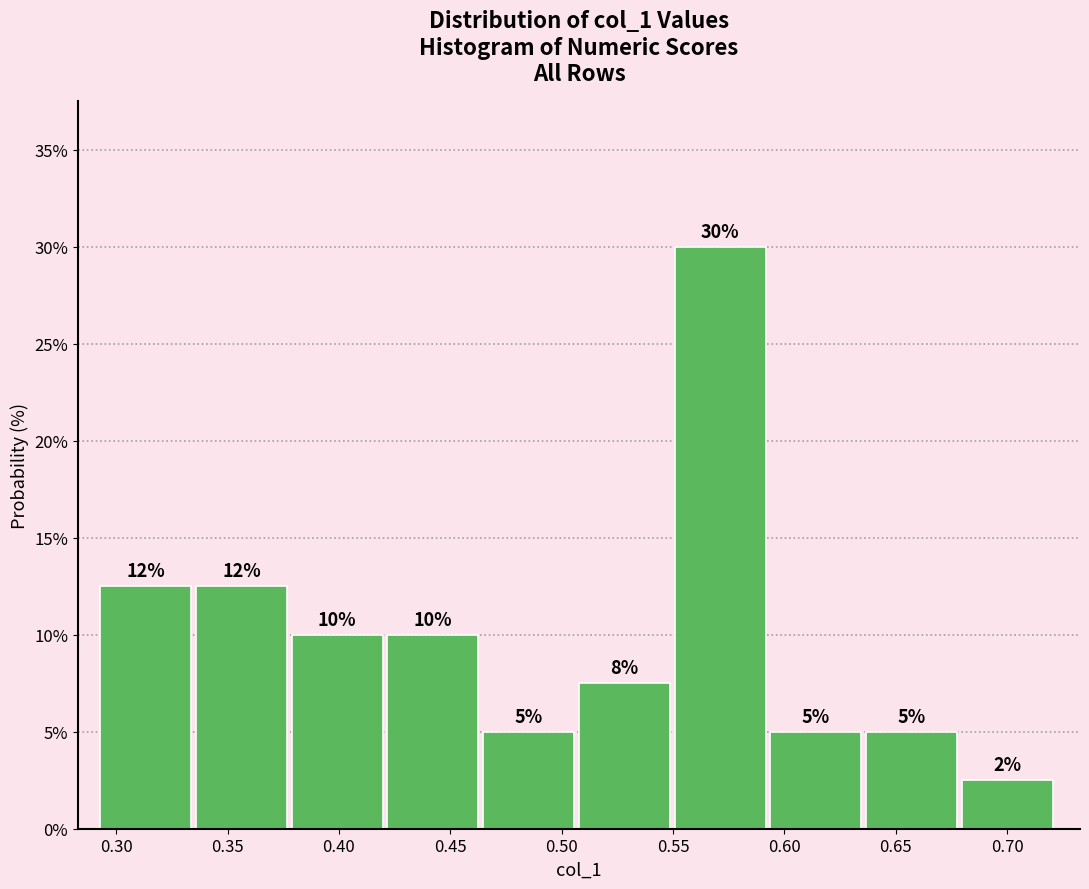

Which range on the x-axis has the tallest bar?

0.550 to 0.595